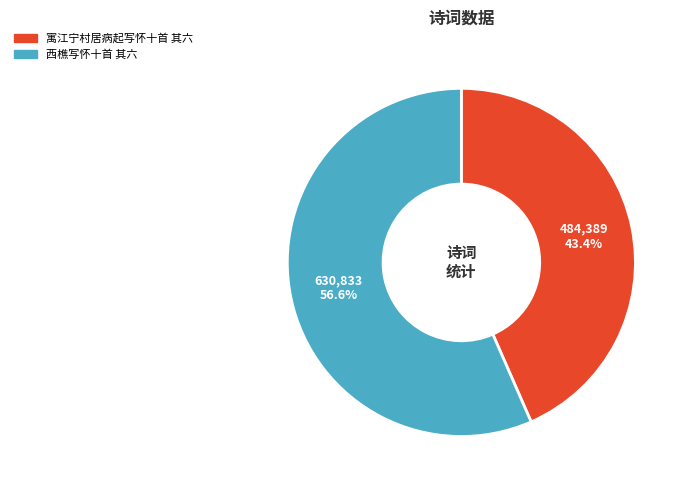

To the nearest percent, what percentage of the pie is 寓江宁村居病起写怀十首 其六?

43%